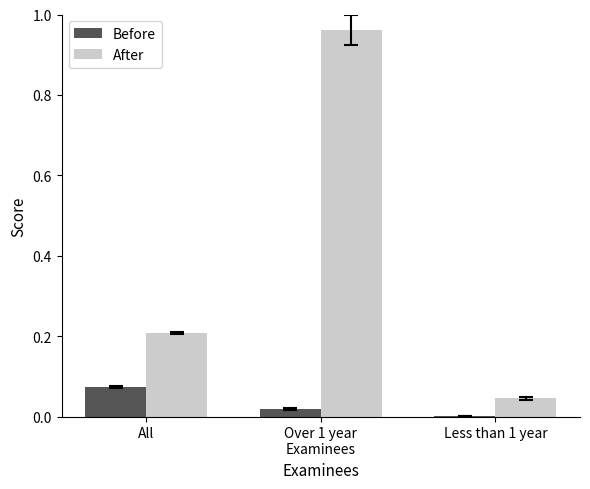

True or false: After has a value of 0.2 at All.

True